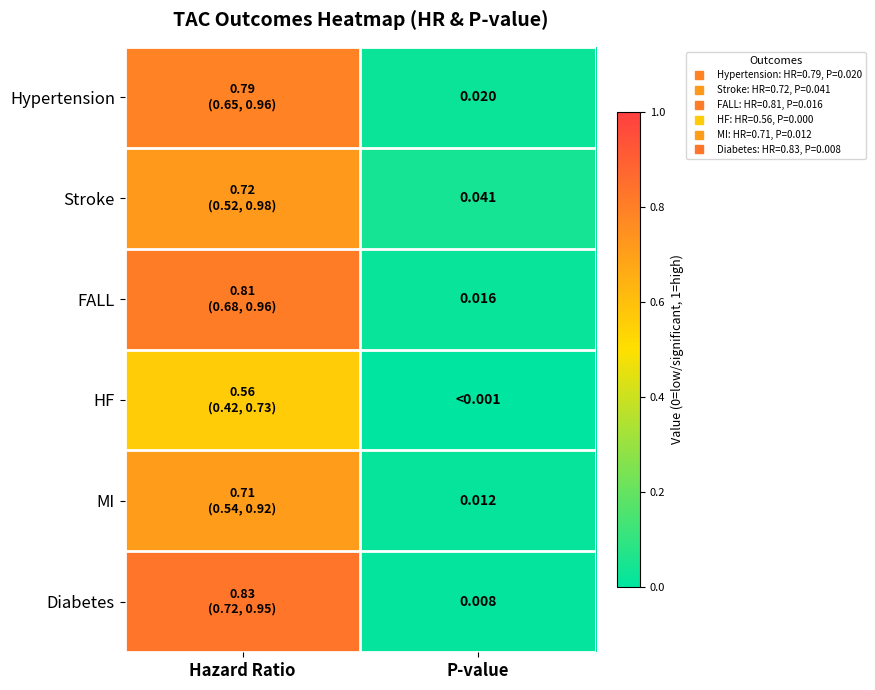

Rank the series by their maximum value, from highest to lowest.

Diabetes, FALL, Hypertension, Stroke, MI, HF